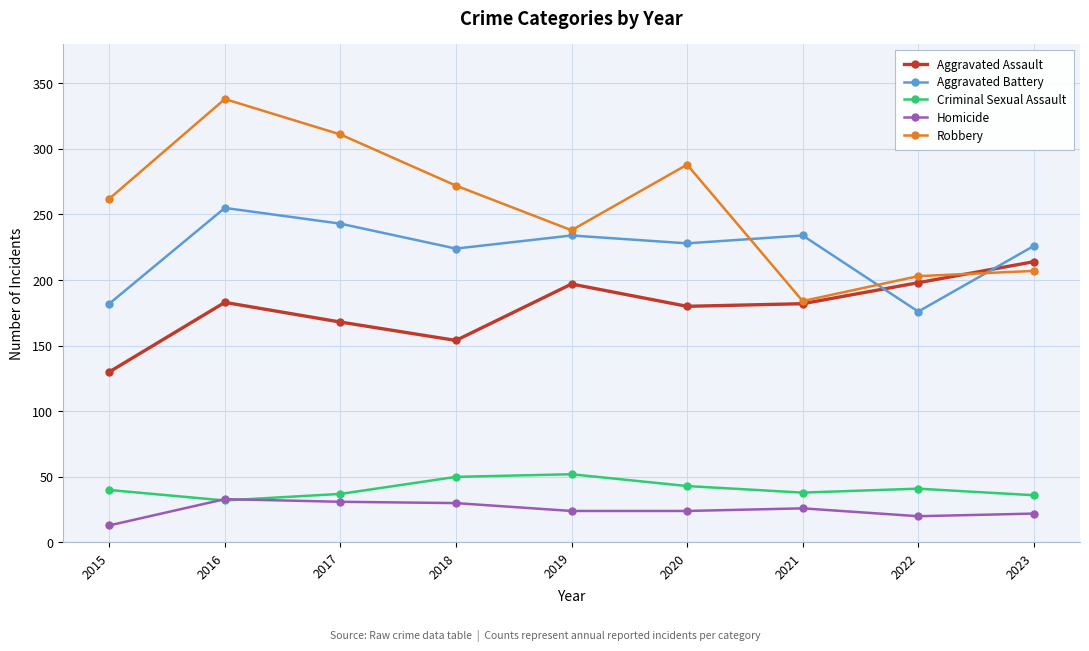

What is the value of the Aggravated Assault point at the 1st from the left?

130